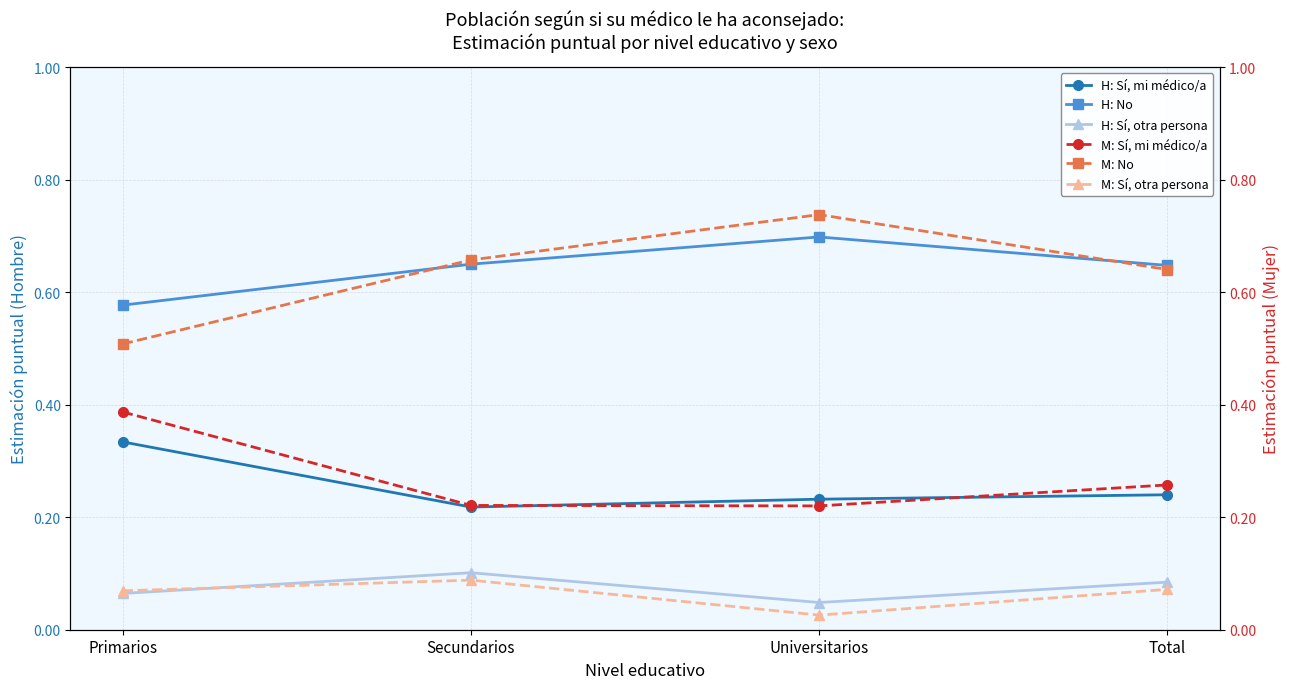

Is it true that H: No equals 0.9 at Secundarios?

False